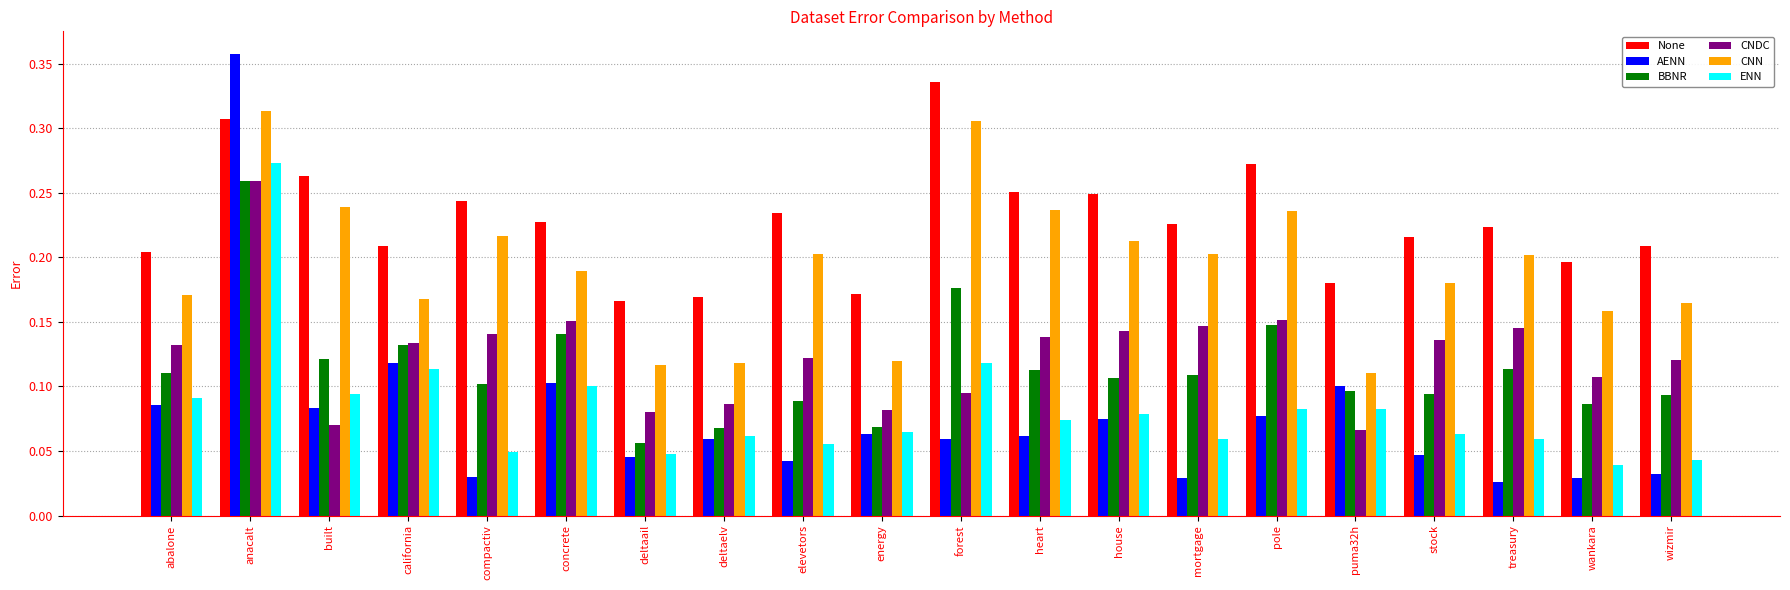

How many groups of bars are there?

20